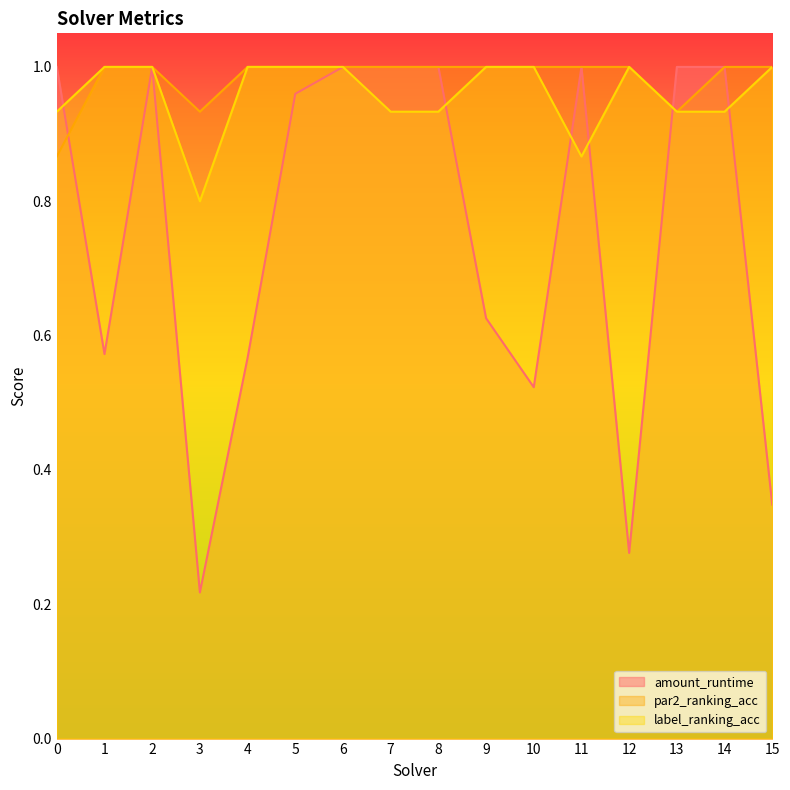

Which series changed the most between 13 and 15?

amount_runtime